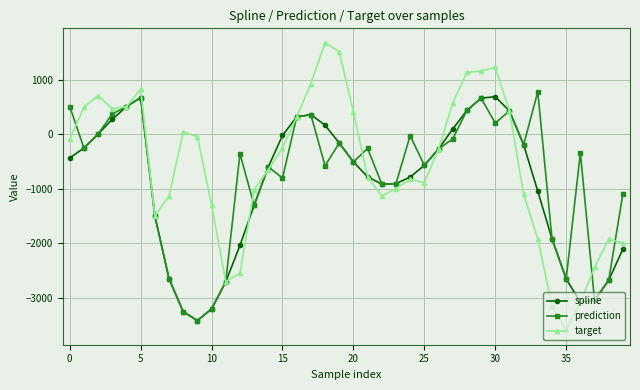

Which series has the widest spread of values?

target